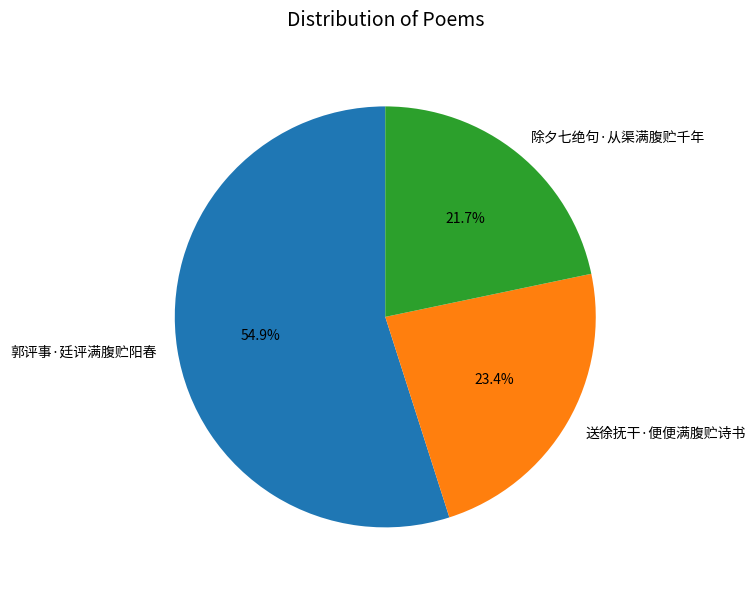

What is the smallest slice in the pie chart?

除夕七绝句·从渠满腹贮千年